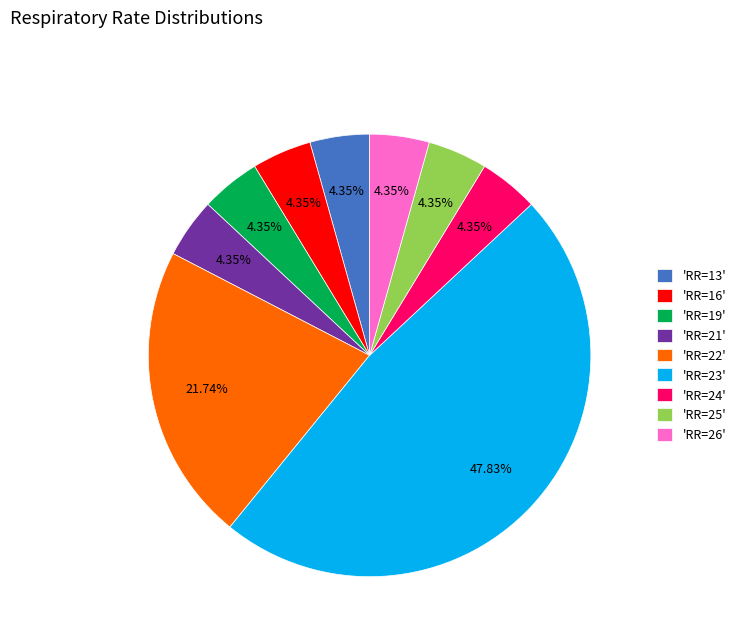

Combined, do 'RR=26' and 'RR=23' account for over 50%?

Yes